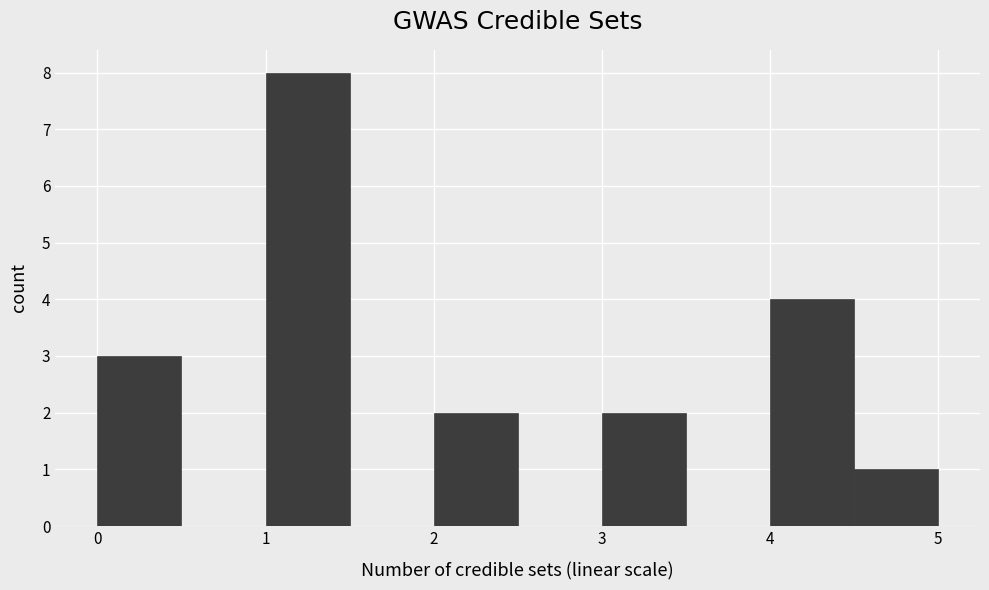

How tall is the bar that spans 0.0 to 0.5 on the x-axis? The values are not printed on the chart, so give them approximately, as read against the axis.

3